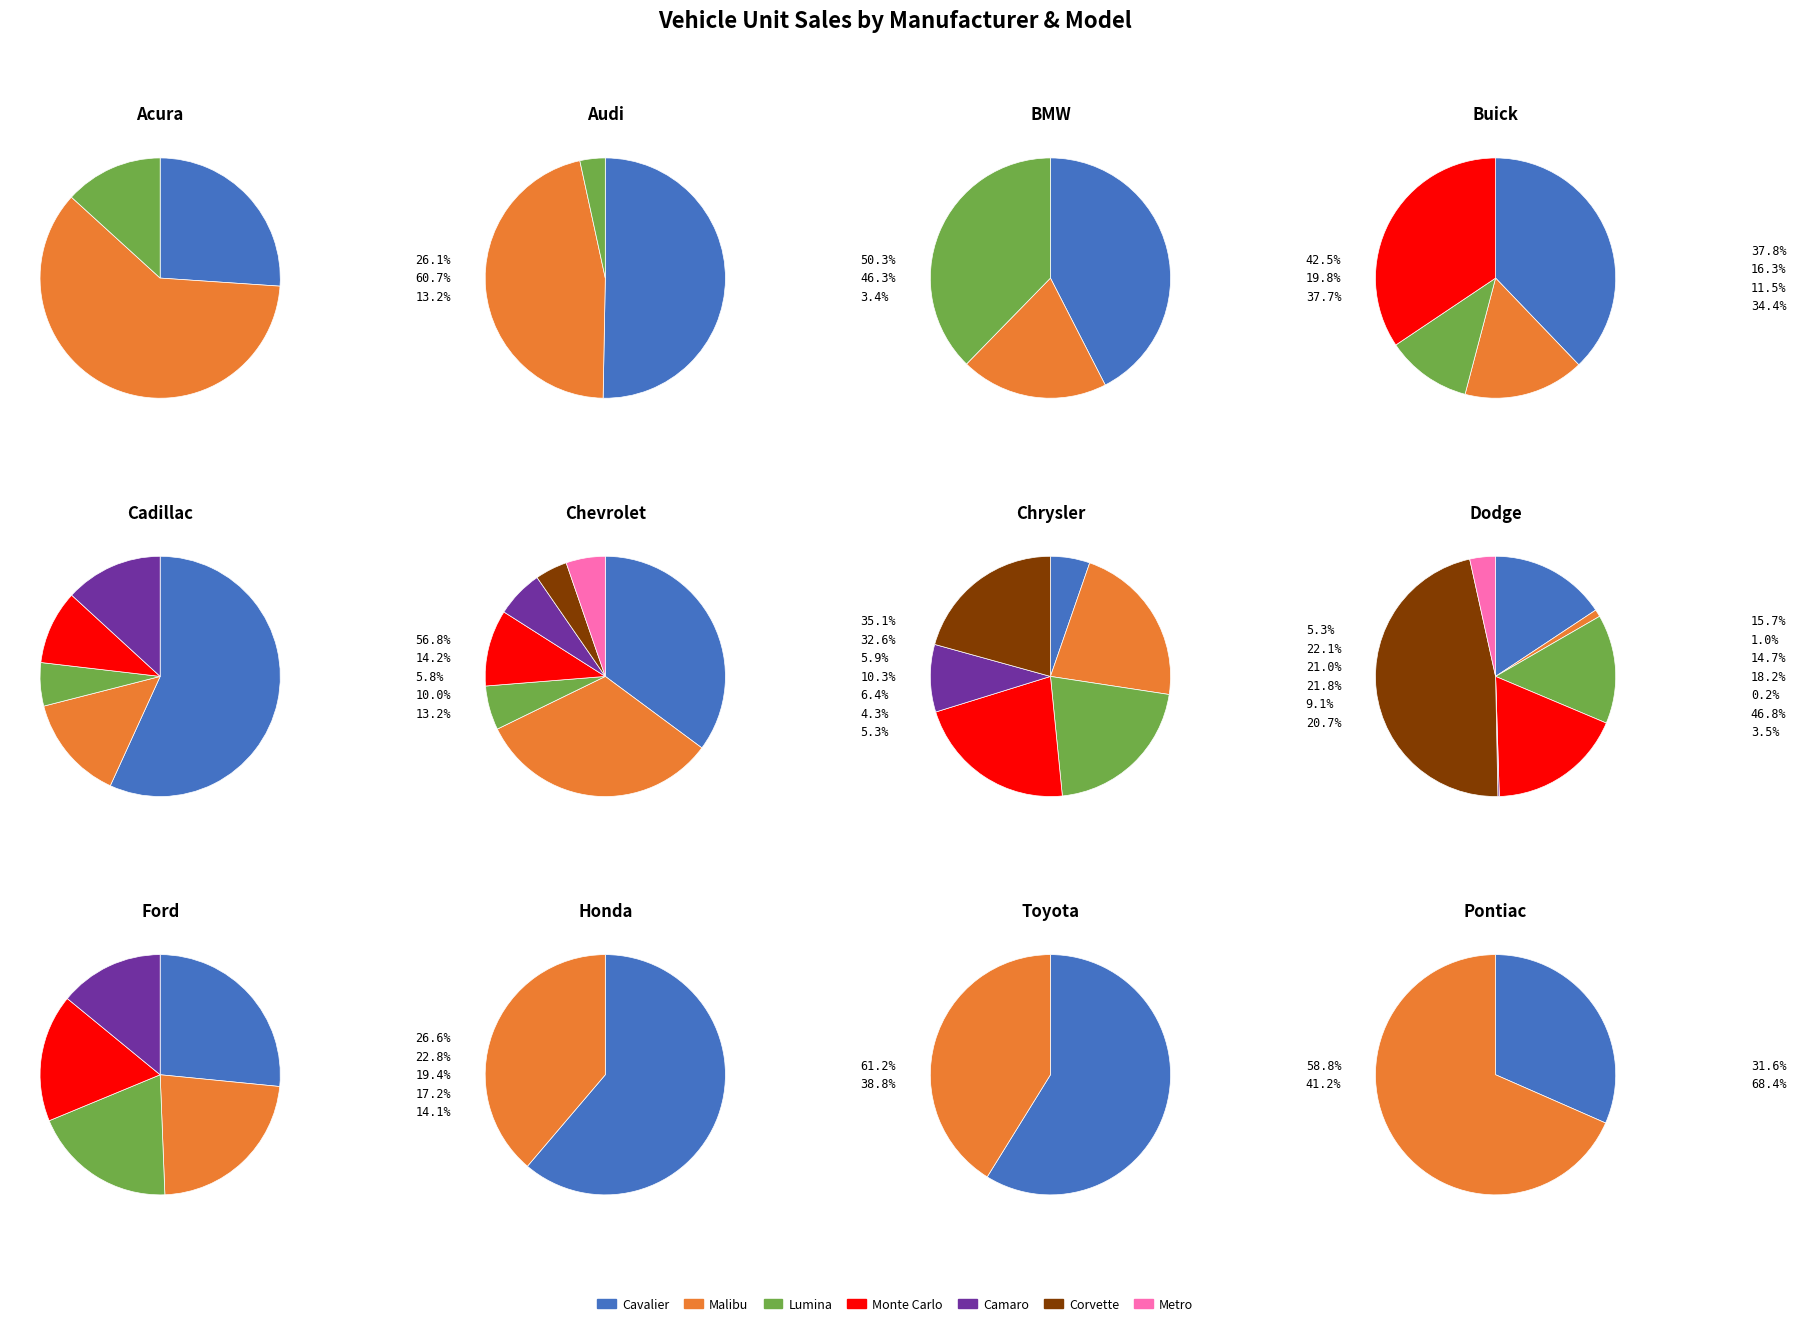

Combined, do 9 and 4 account for over 50%?

No